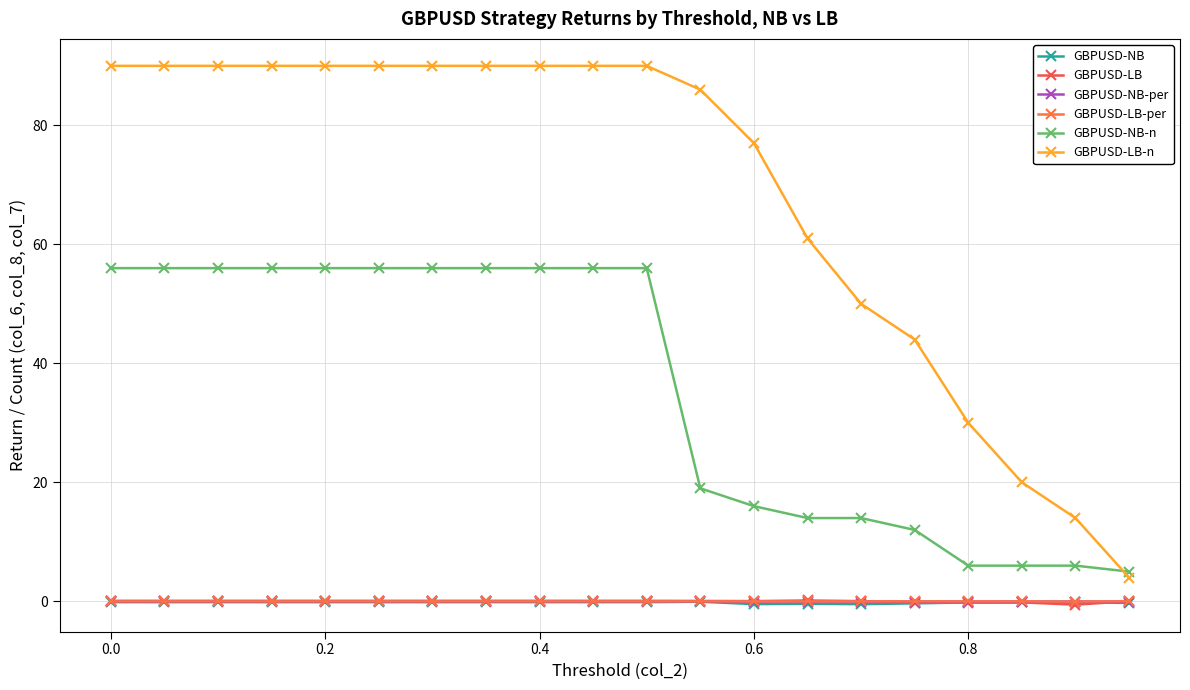

How many distinct data groups are displayed?

6